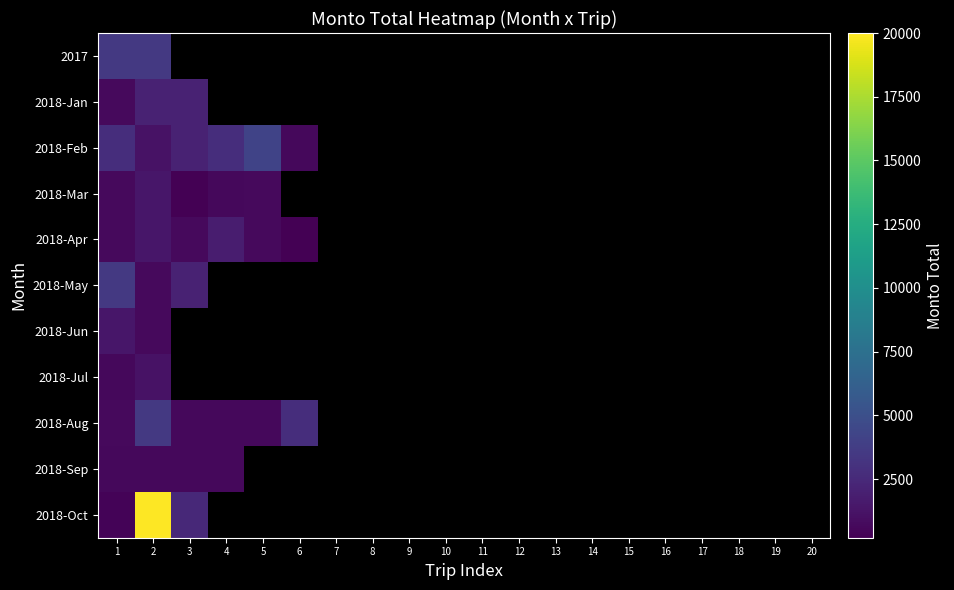

How many categories are shown in the chart?

20